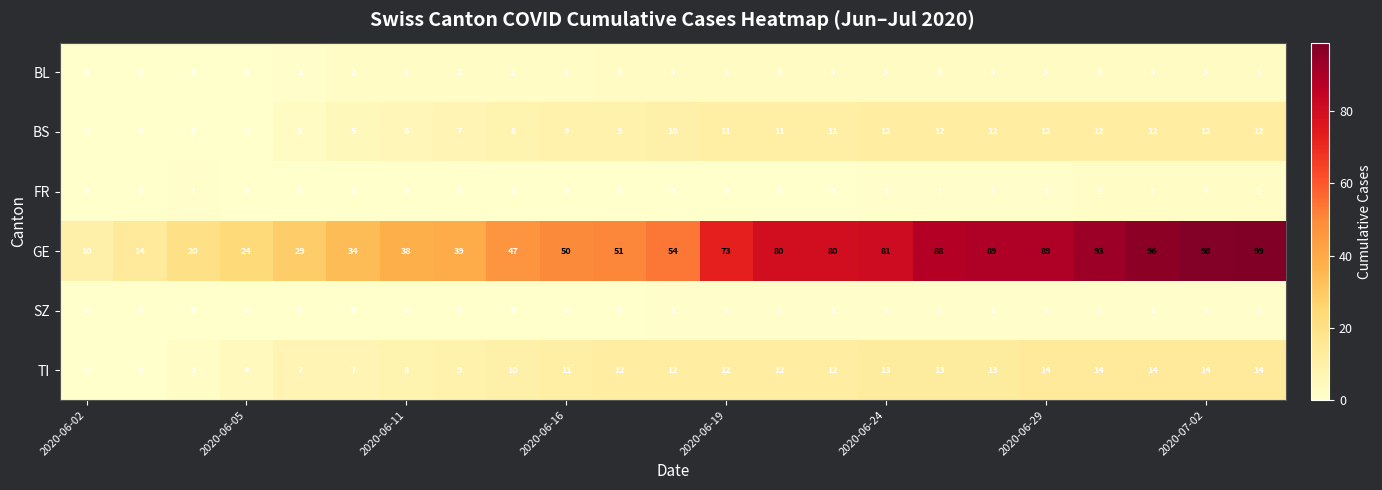

At how many categories does at least one series exceed 53?

12